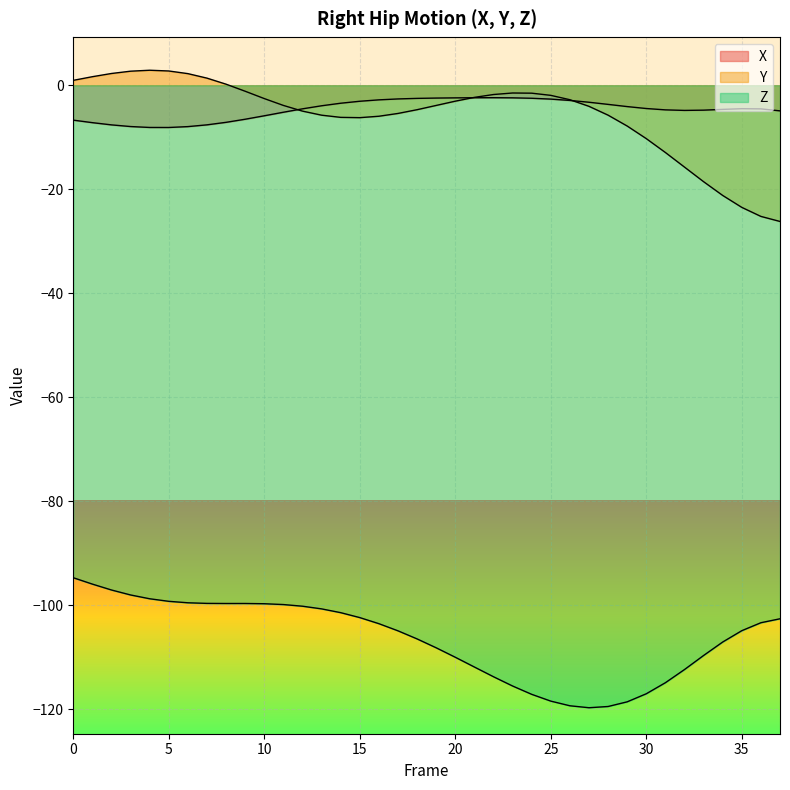

Where is the first local minimum for Y?

15